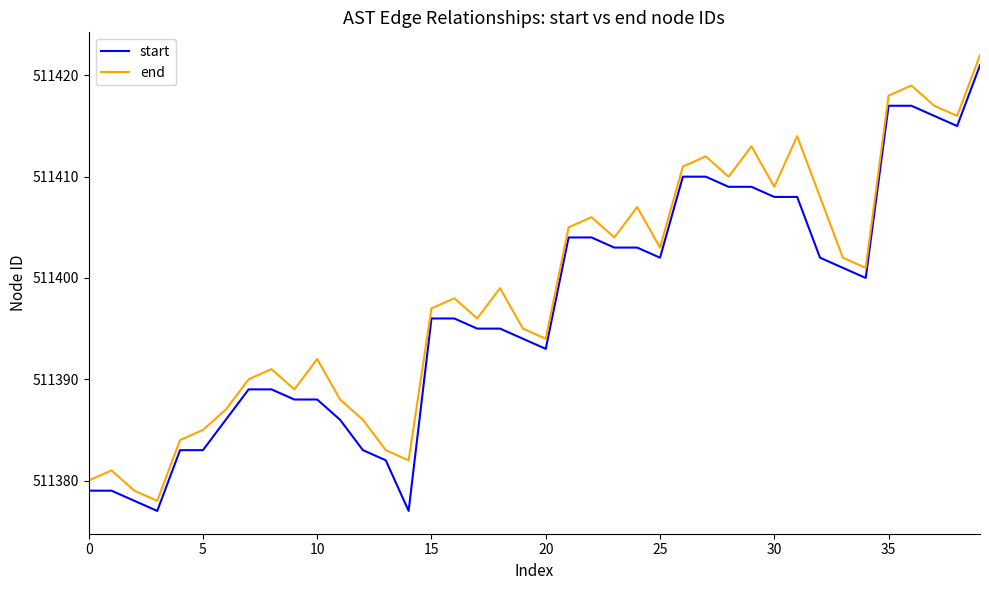

List the series in order of their overall mean, highest first.

end, start